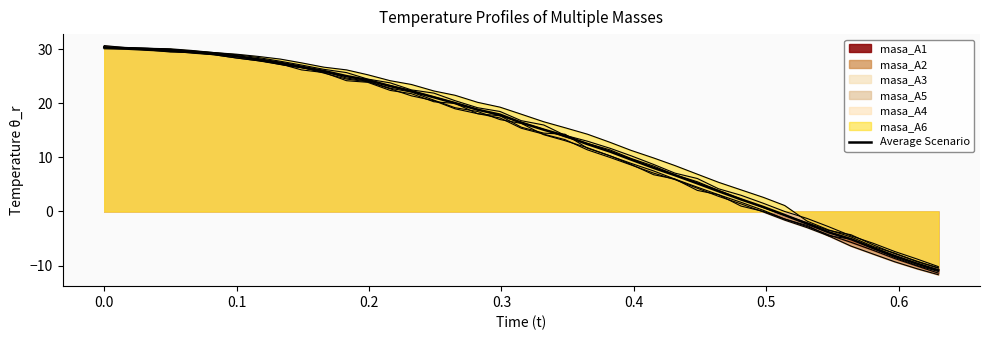

True or false: there are more than 2 points higher than both neighbors.

False